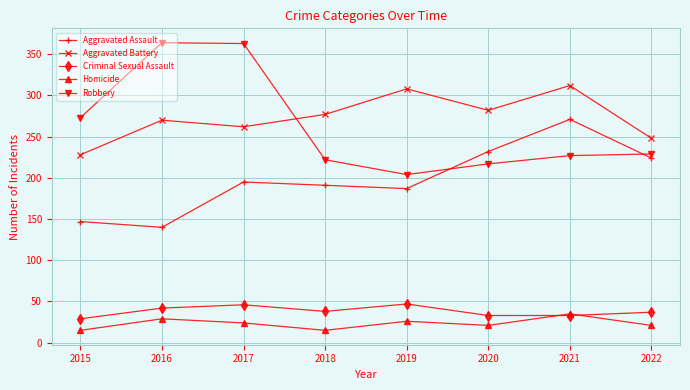

How many times do Aggravated Assault and Robbery cross each other?

2